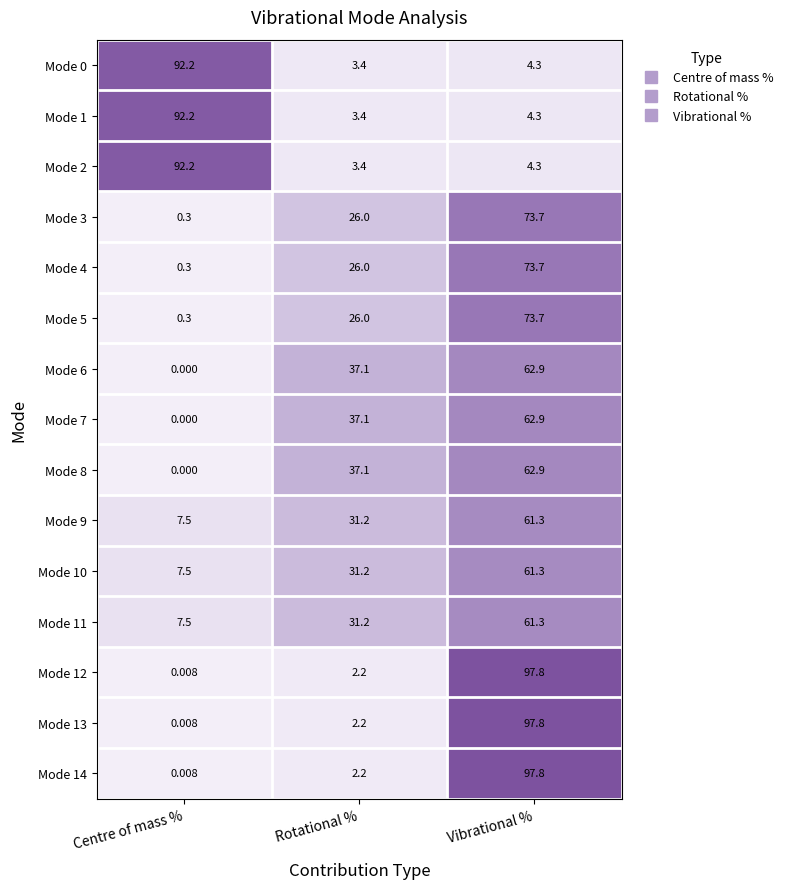

At which category is the sum across all series the highest?

Vibrational %